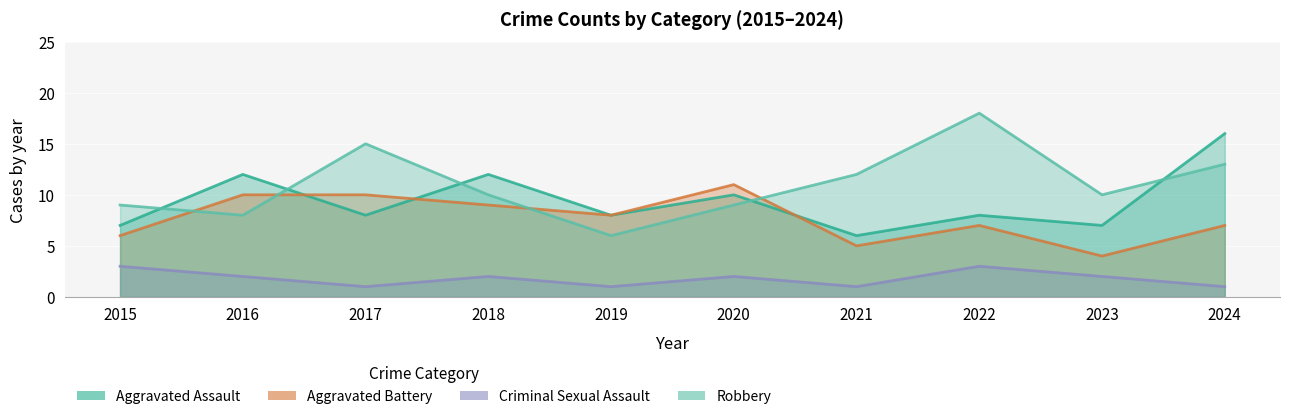

How many intersections are there between Robbery and Aggravated Assault?

5